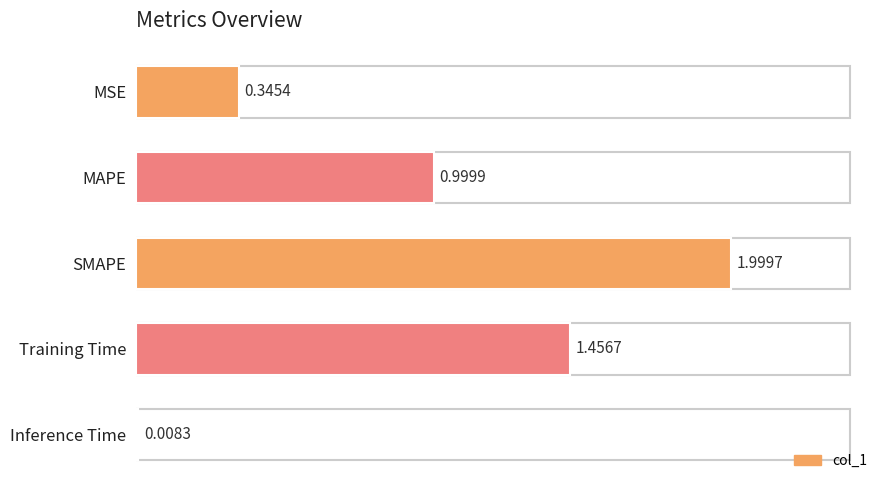

What is the maximum value shown in the chart?

2.0